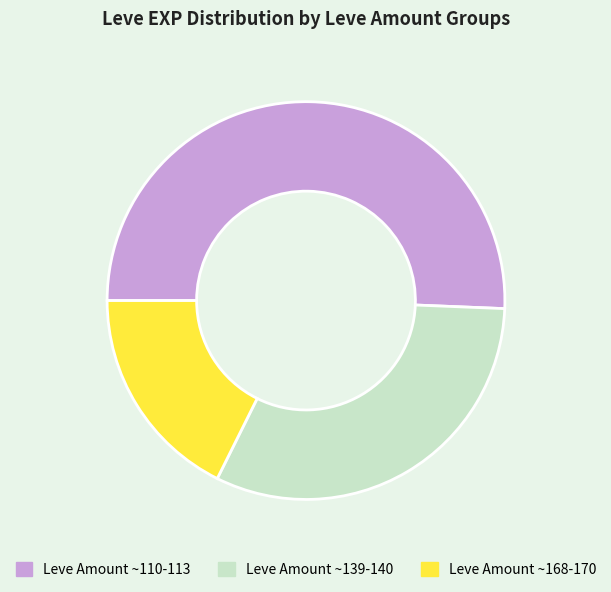

Which slice is the largest?

Leve Amount ~110-113